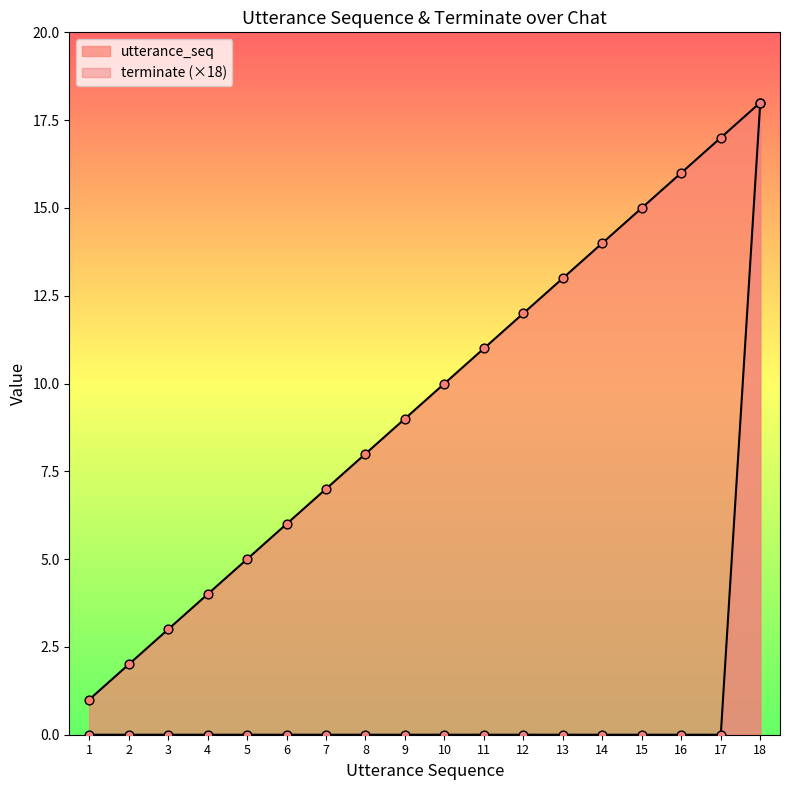

Which series contains the highest Y value?

utterance_seq